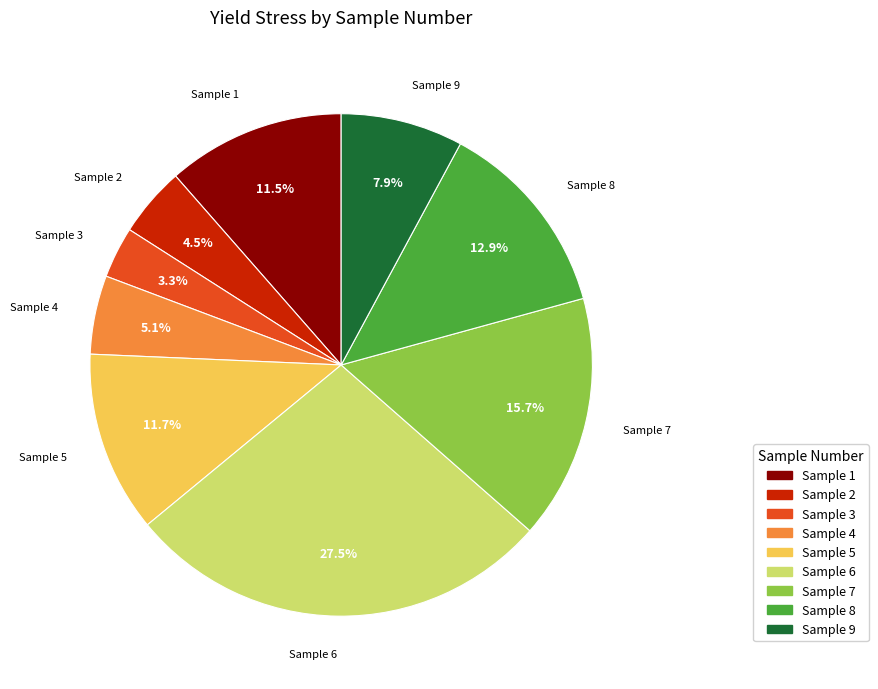

How many segments does this pie chart have?

9